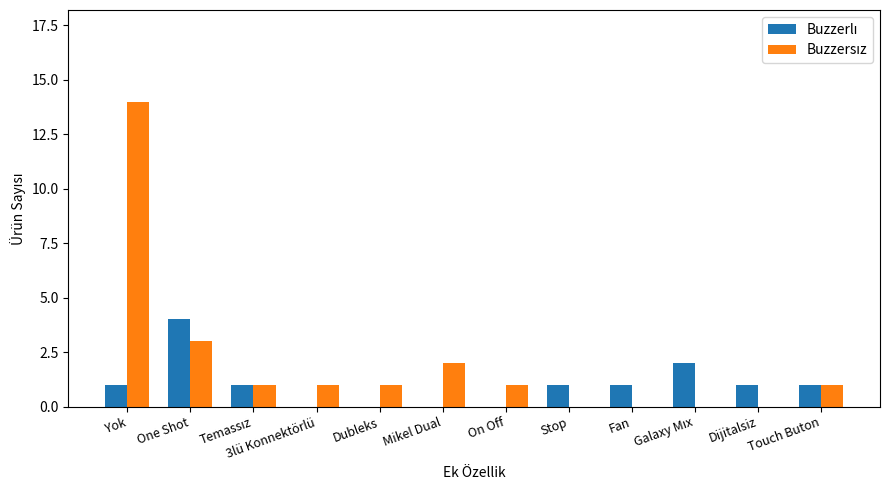

At which category is the sum across all series the highest?

Yok